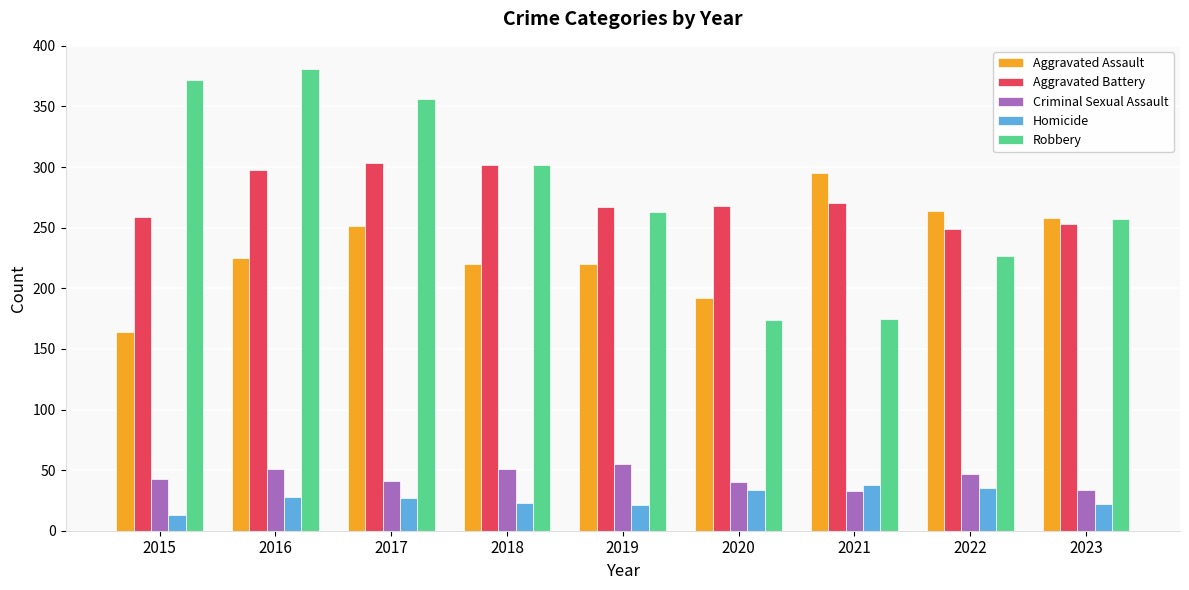

Which series has the largest range (max minus min)?

Robbery